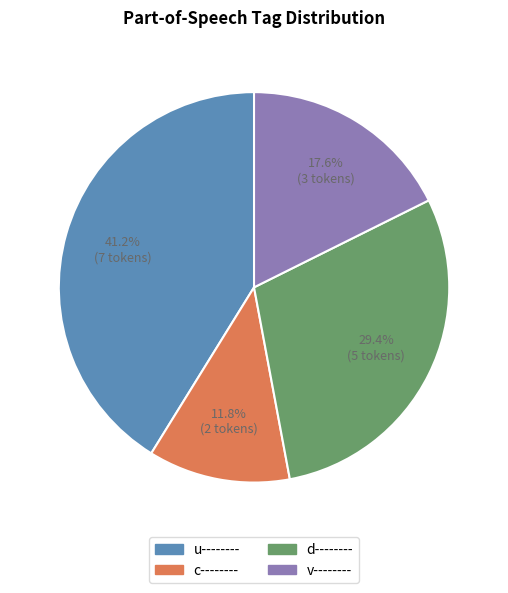

Is there a majority slice in this chart?

No